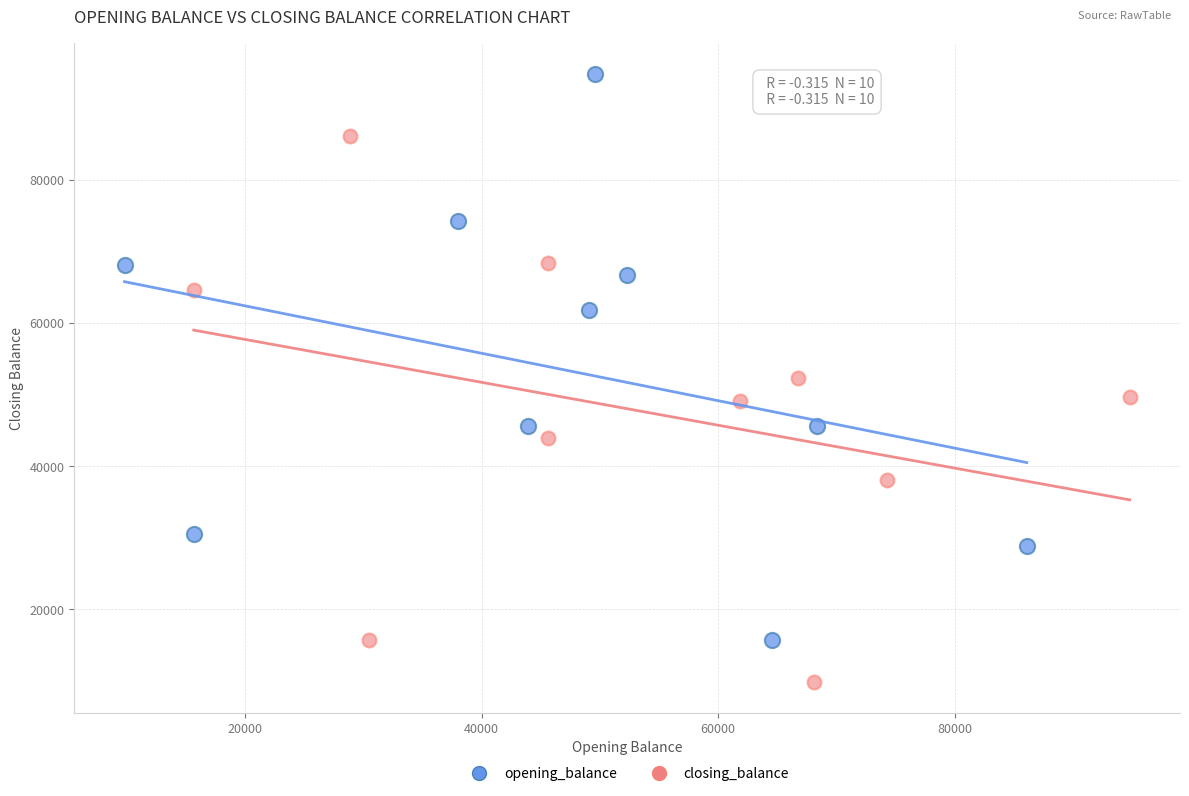

What are all the series names shown in the legend?

opening_balance, closing_balance